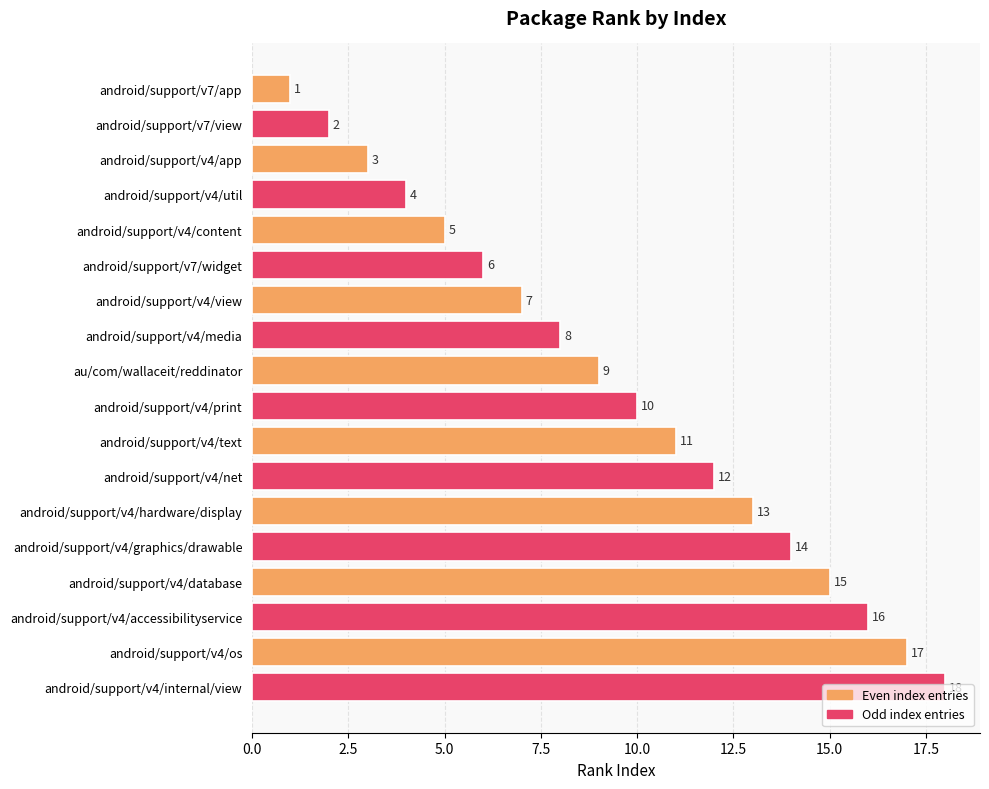

At which label is the value closest to 9?

au/com/wallaceit/reddinator